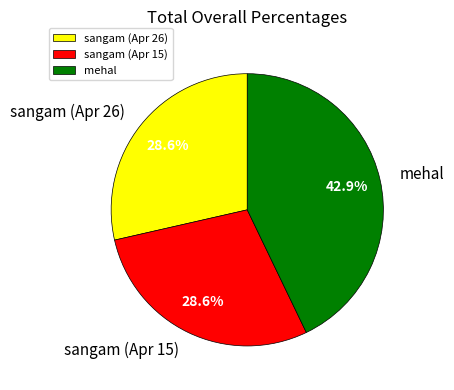

Is mehal the majority of the pie?

No